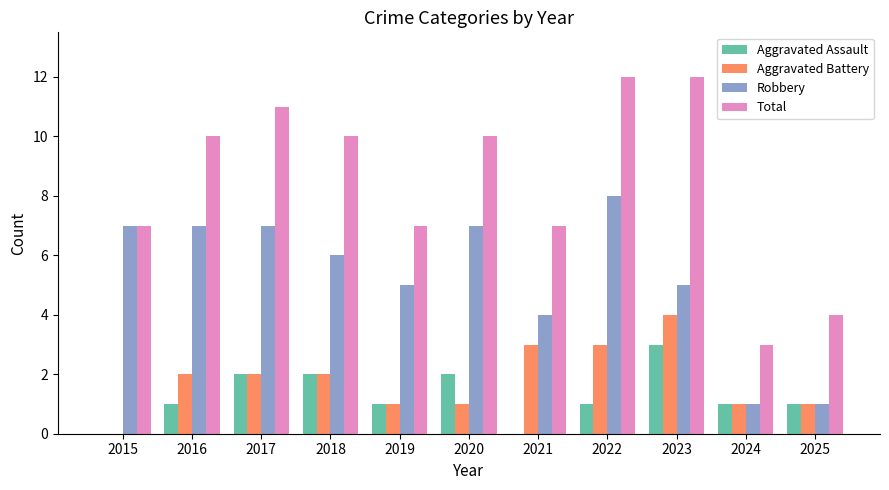

How many distinct data groups are displayed?

4